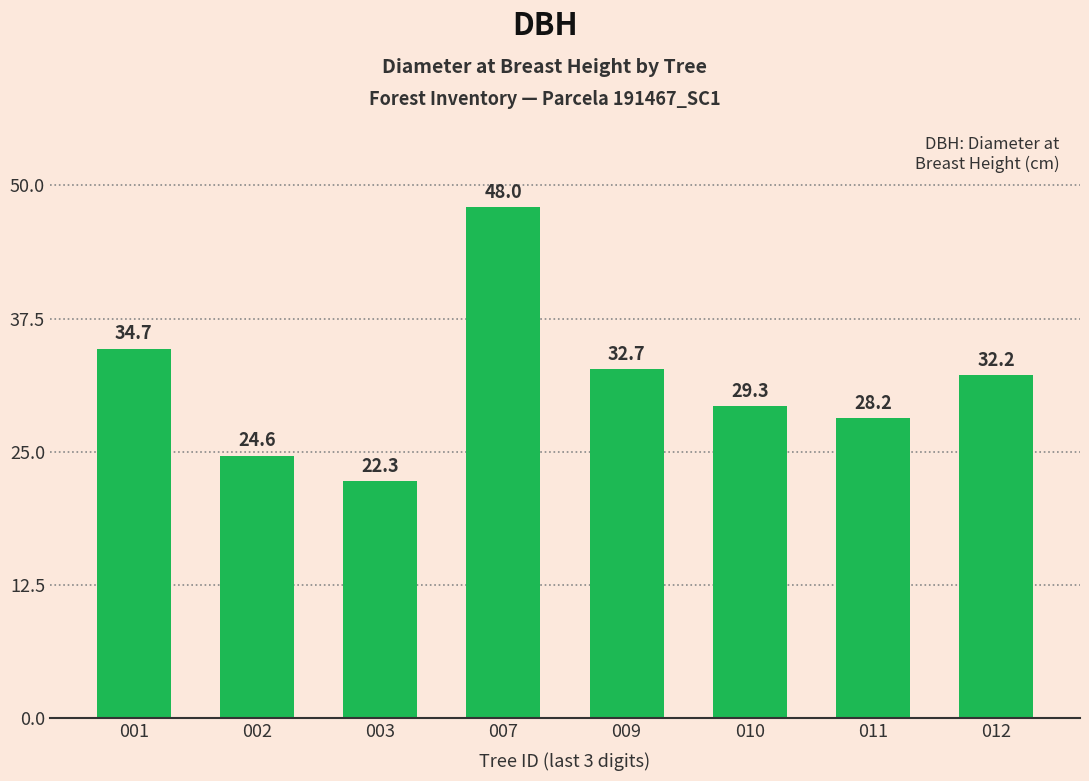

How many values are below 32?

4